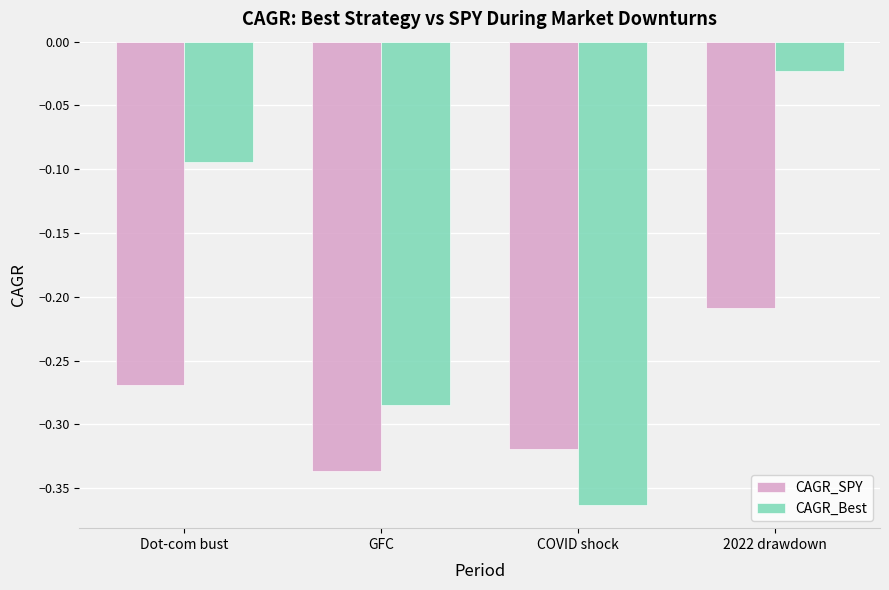

Which category has the lowest value across all series?

COVID shock